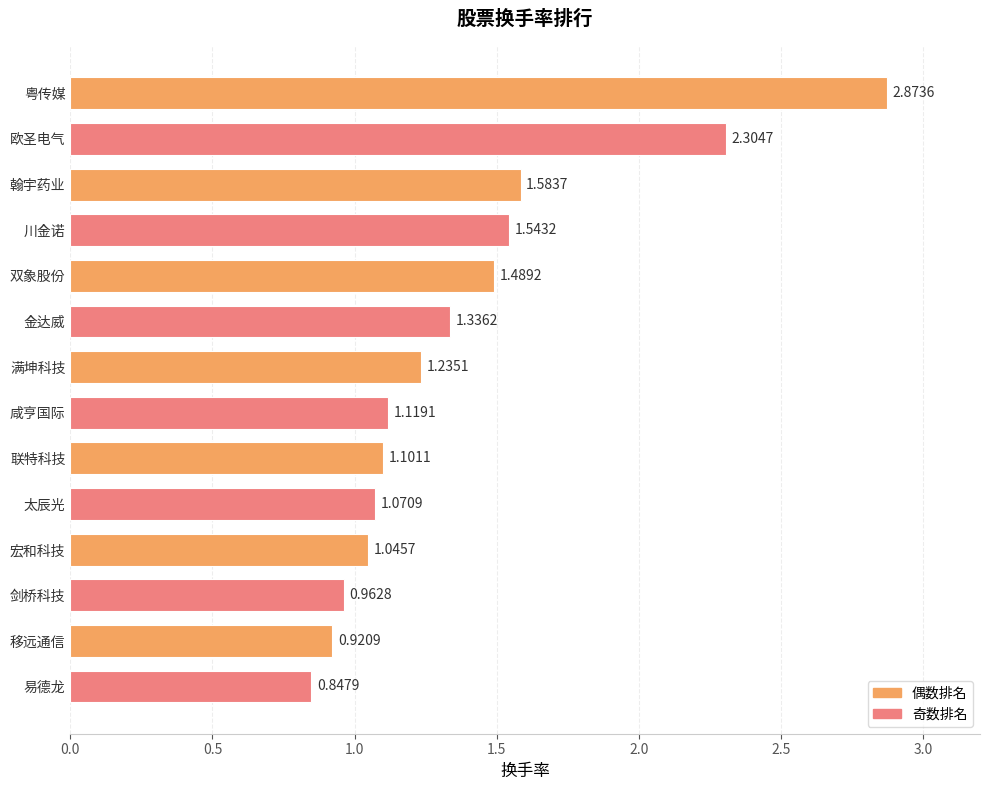

How many series are shown in this chart?

1